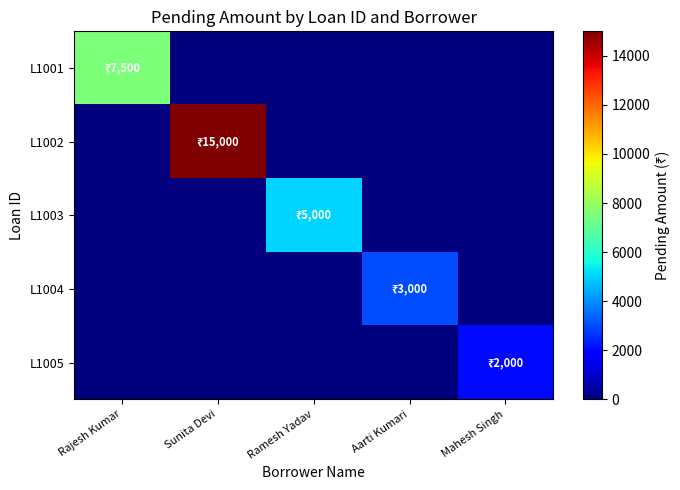

How many distinct data groups are displayed?

5